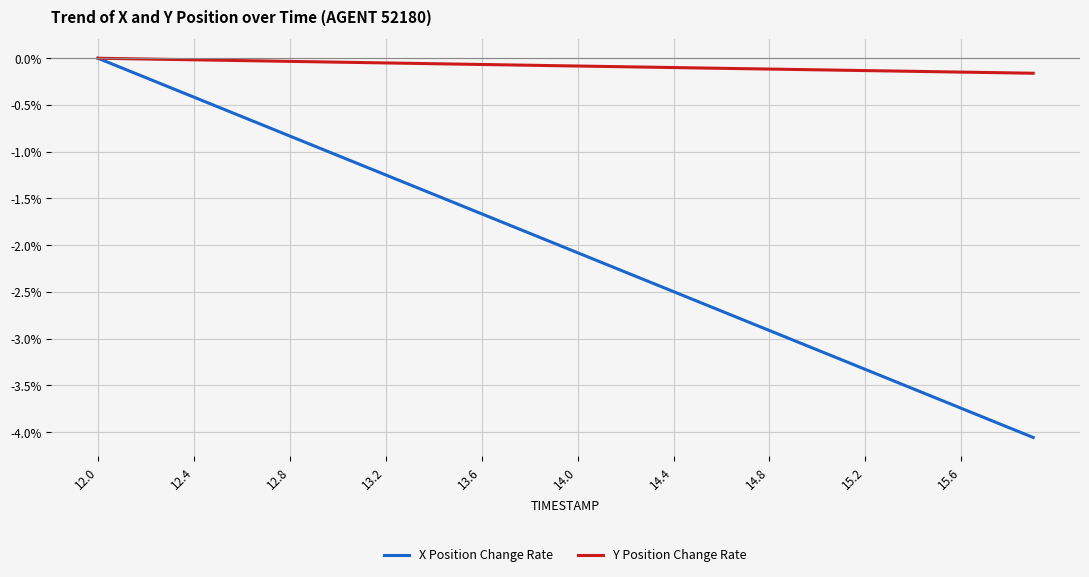

Which series has the largest total across all categories?

Y Position Change Rate